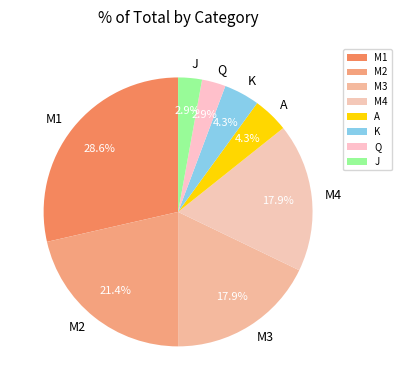

Does Q represent more than half of the total?

No